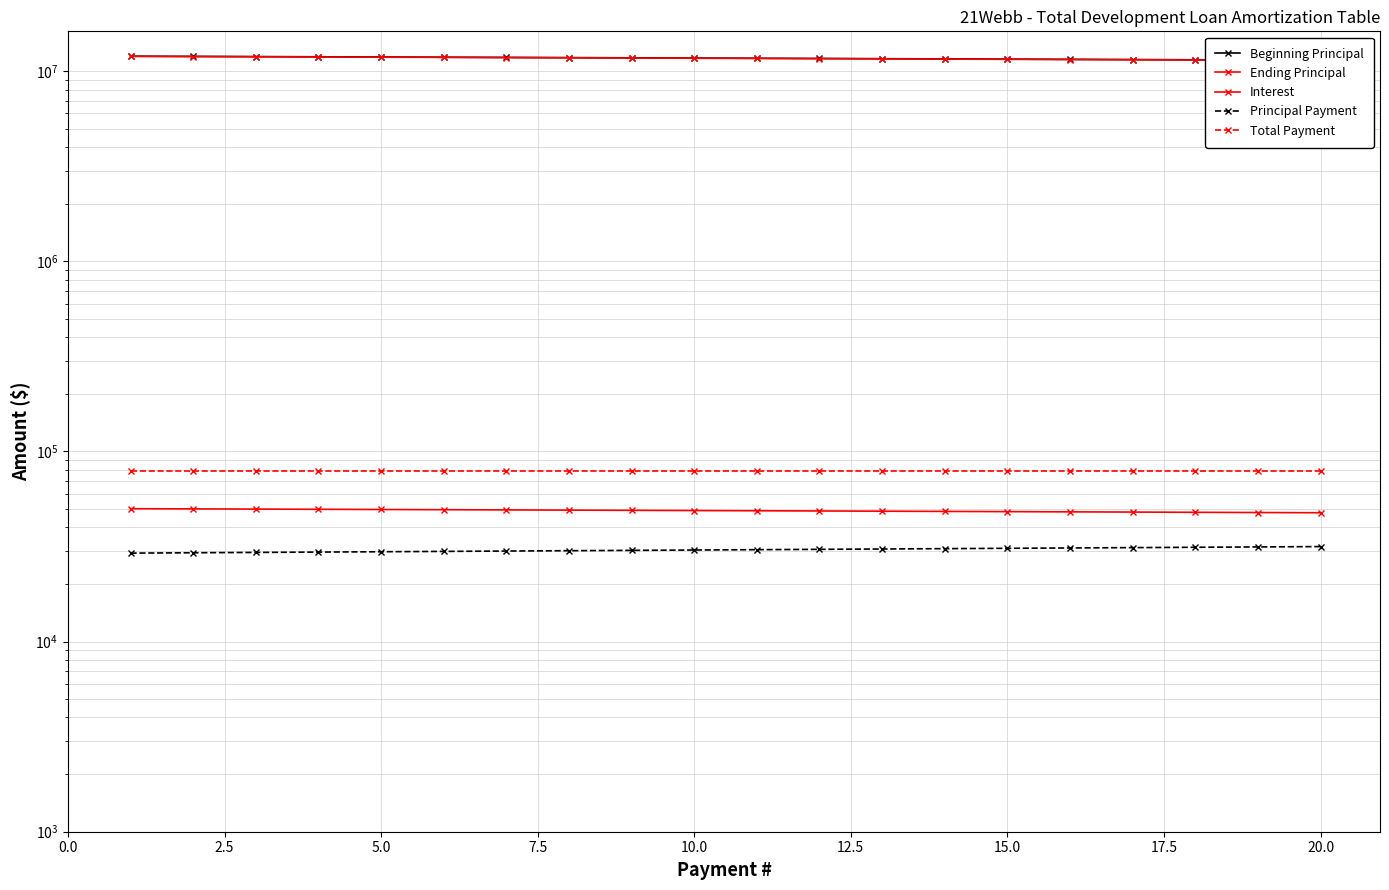

Which series has the largest total across all categories?

Beginning Principal